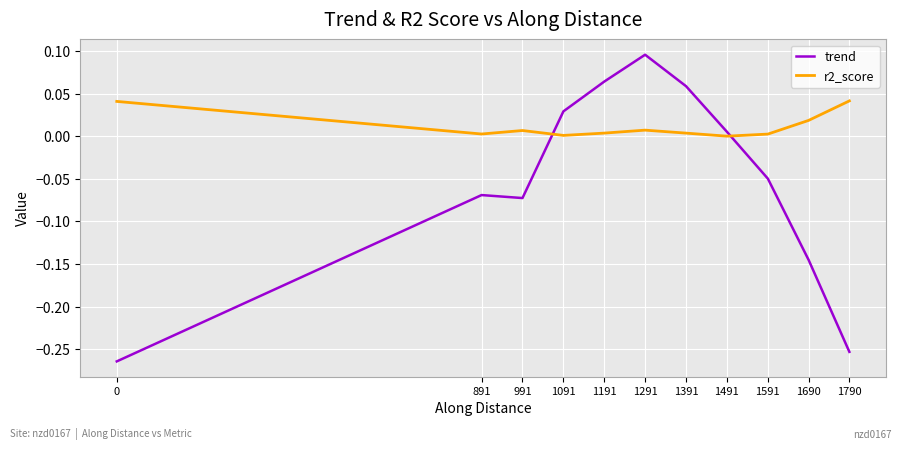

Which category has the highest value across all series?

1291